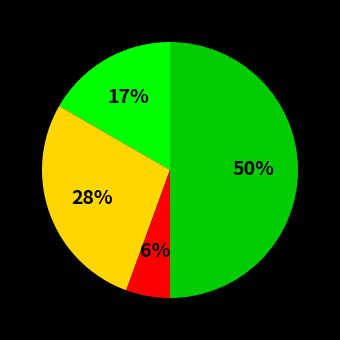

To the nearest percent, what is the average slice percentage?

25%